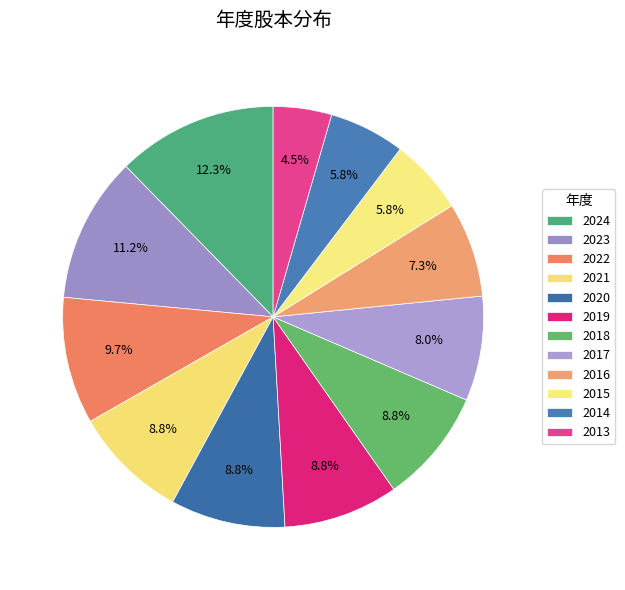

How many slices are in this pie chart?

12